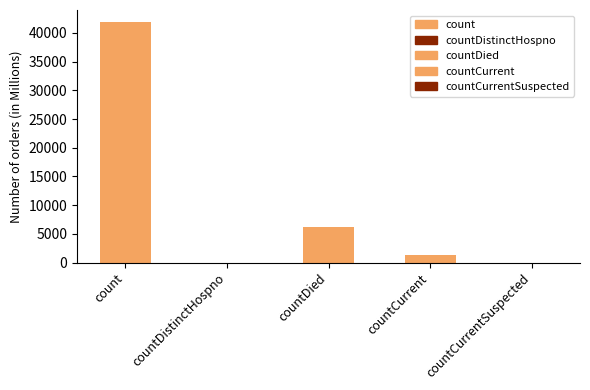

What is the label of the 2nd bar from the right?

countCurrent